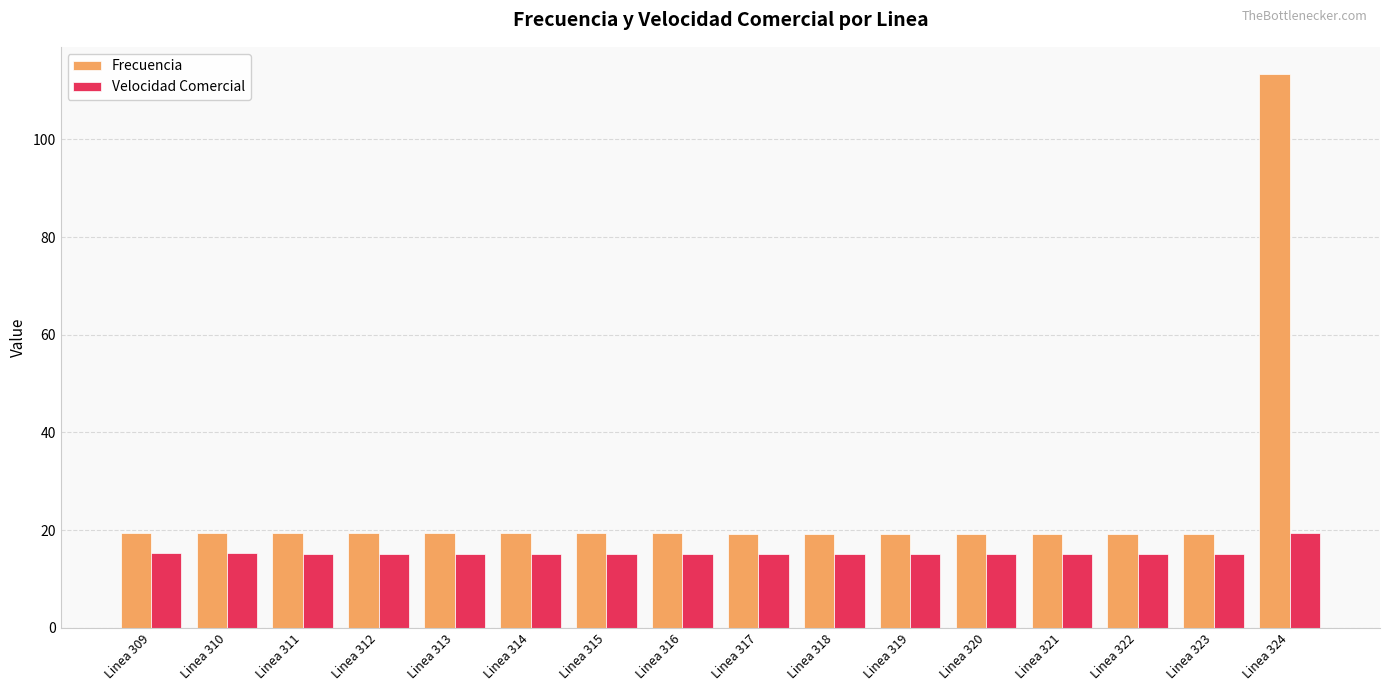

What is the average value of the Frecuencia series?

25.2